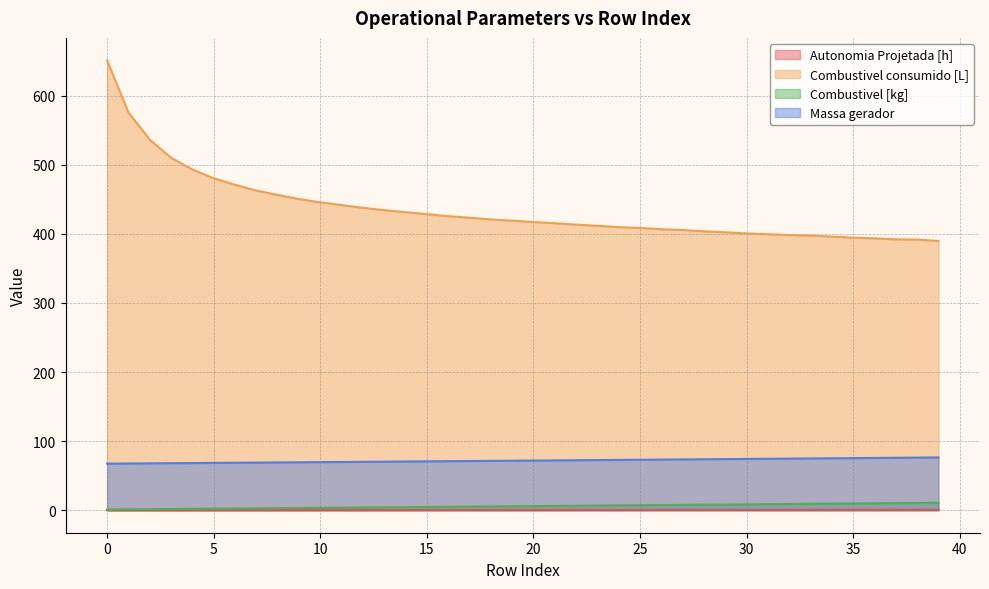

The value of Massa gerador at 16 is 71.0. True or false?

True